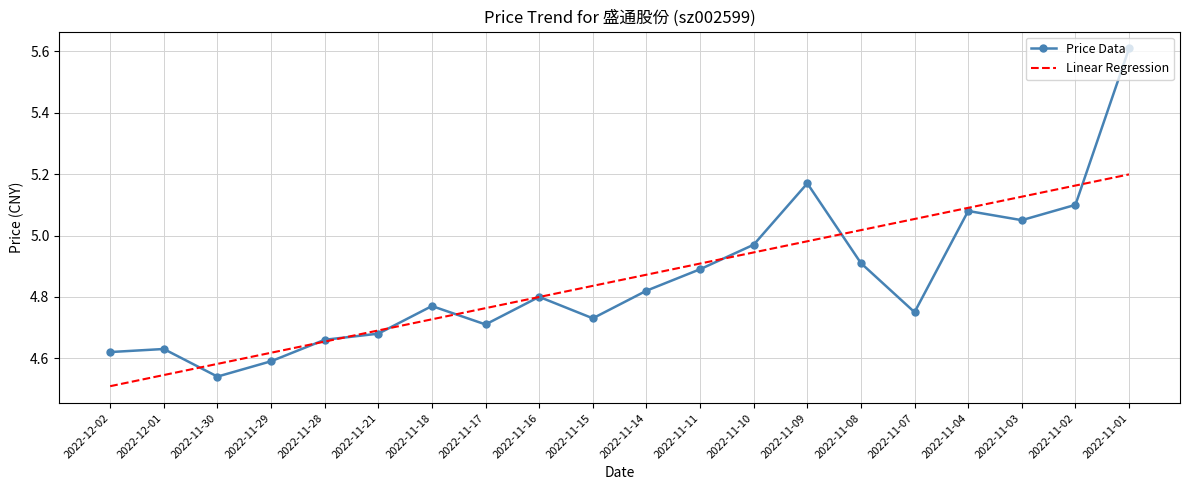

How many categories are shown in the chart?

20